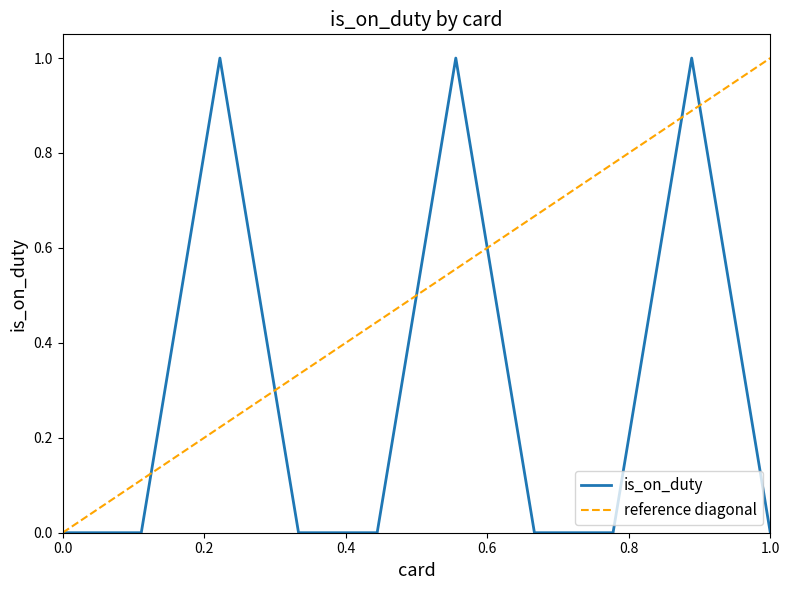

Reading left to right, extract all data points from this chart.

0	0	1	0	0	1	0	0	1	0